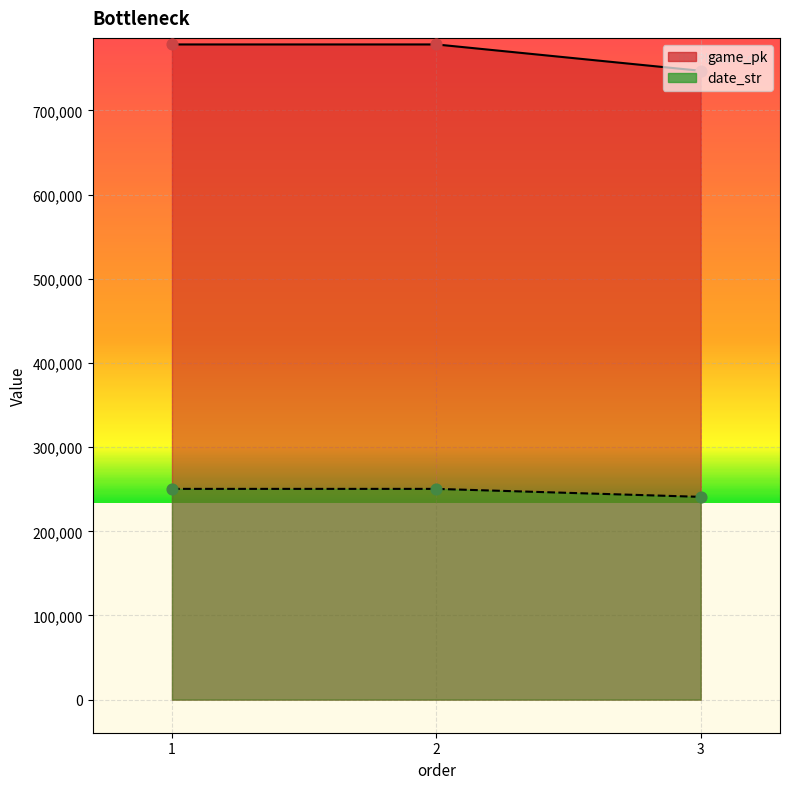

At how many categories does at least one series exceed 587023?

3